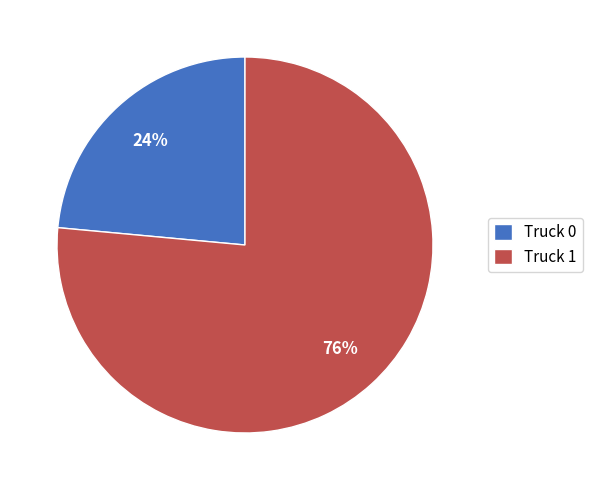

How many slices are in this pie chart?

2